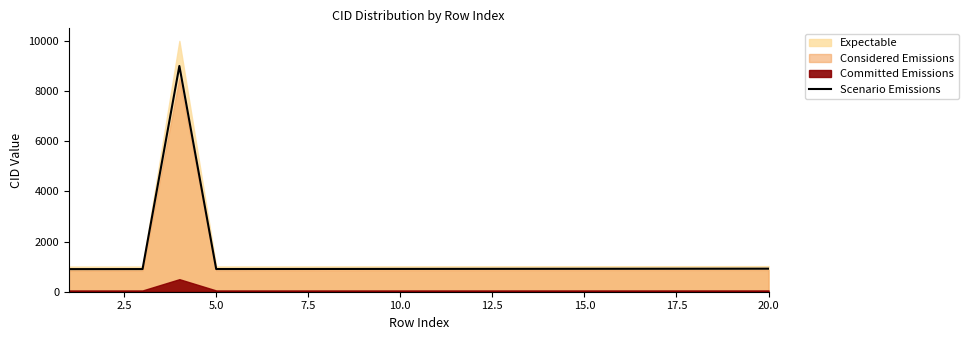

The value of Scenario Emissions at 20.0 is 292.8. True or false?

False